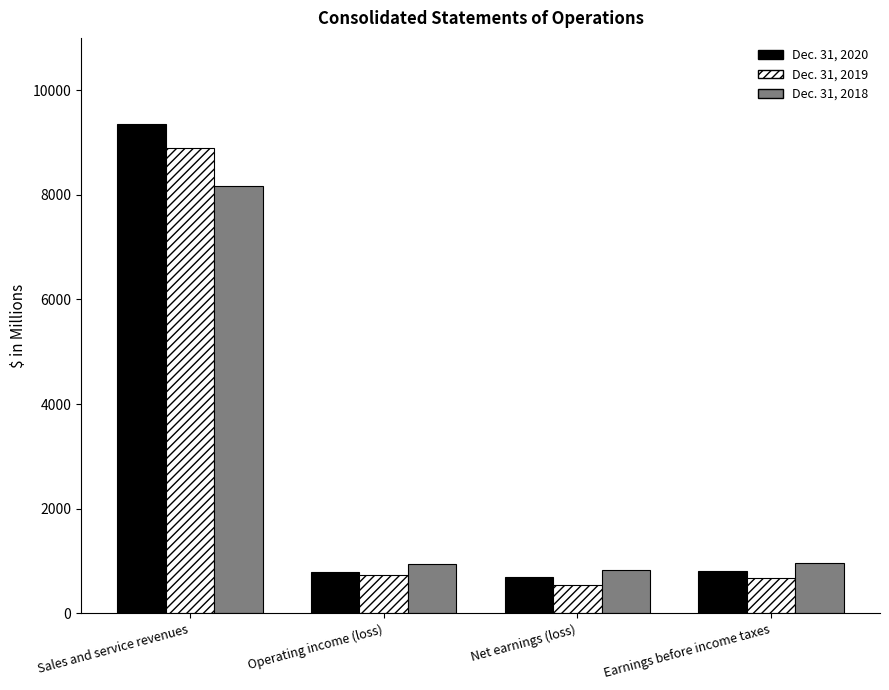

Is the value of Dec. 31, 2020 at Sales and service revenues greater than the value of Dec. 31, 2019 at Sales and service revenues?

Yes